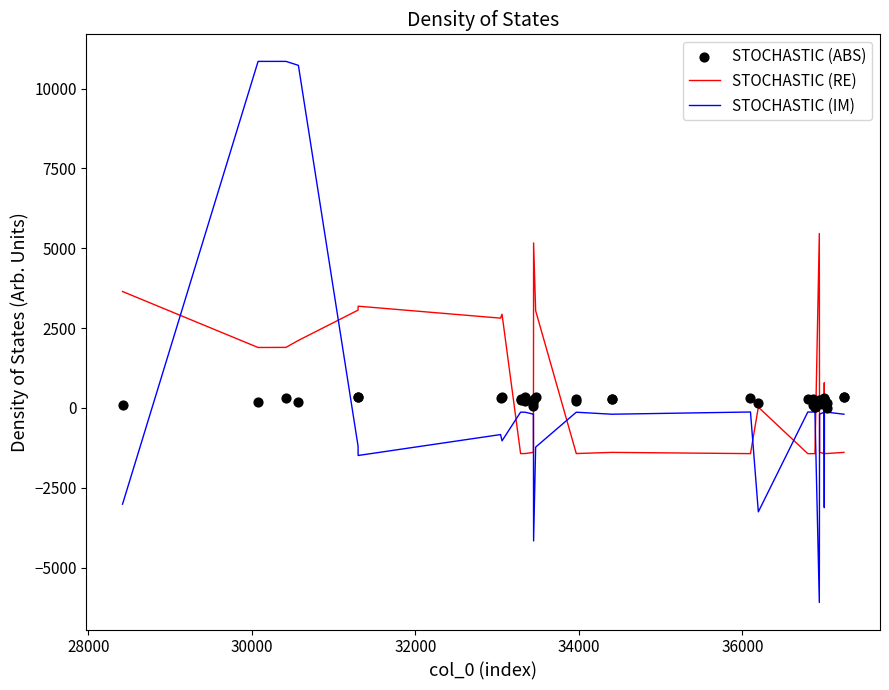

Which series has the largest Y range (max minus min)?

STOCHASTIC (IM)